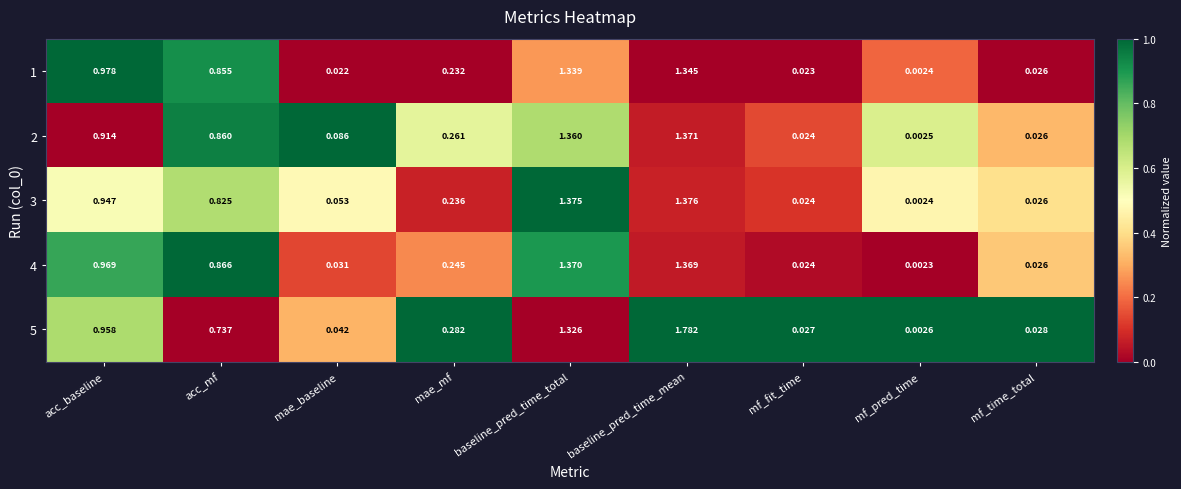

At which label does 4 reach its peak?

baseline_pred_time_total